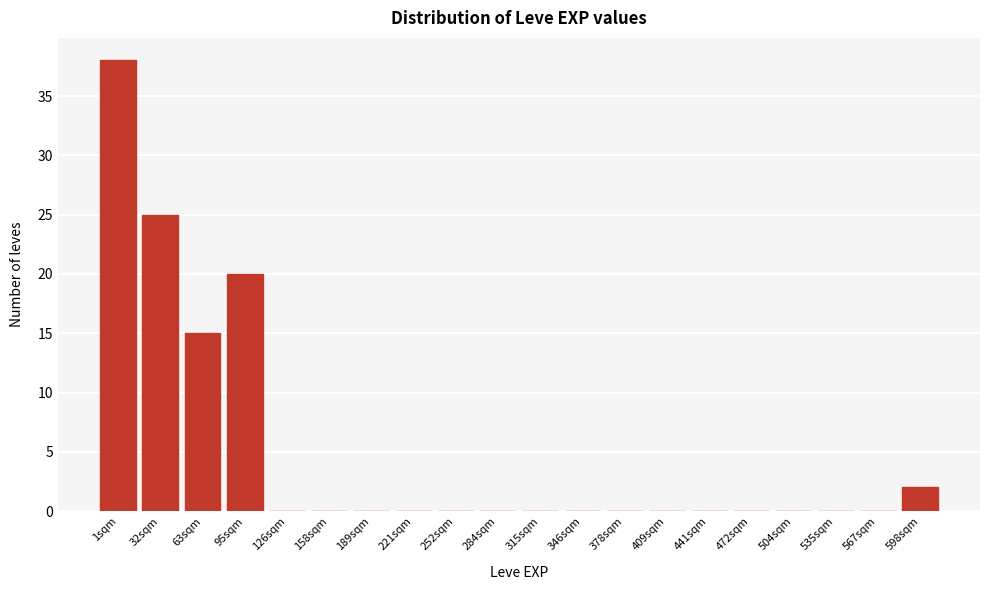

Reading right to left, what are all the values shown in this chart?

598sqm=2	567sqm=0	535sqm=0	504sqm=0	472sqm=0	441sqm=0	409sqm=0	378sqm=0	346sqm=0	315sqm=0	284sqm=0	252sqm=0	221sqm=0	189sqm=0	158sqm=0	126sqm=0	95sqm=20	63sqm=15	32sqm=25	1sqm=38